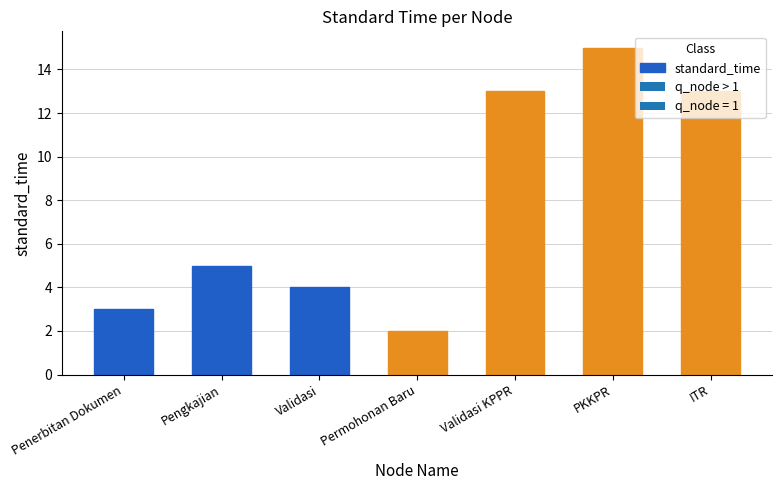

Approximately how many times larger is the value at Pengkajian compared to Penerbitan Dokumen?

1.7